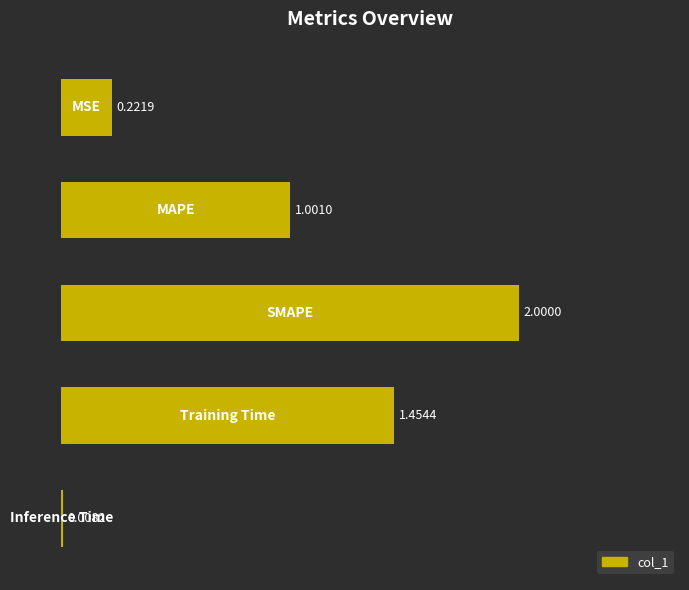

What is the average value?

0.9